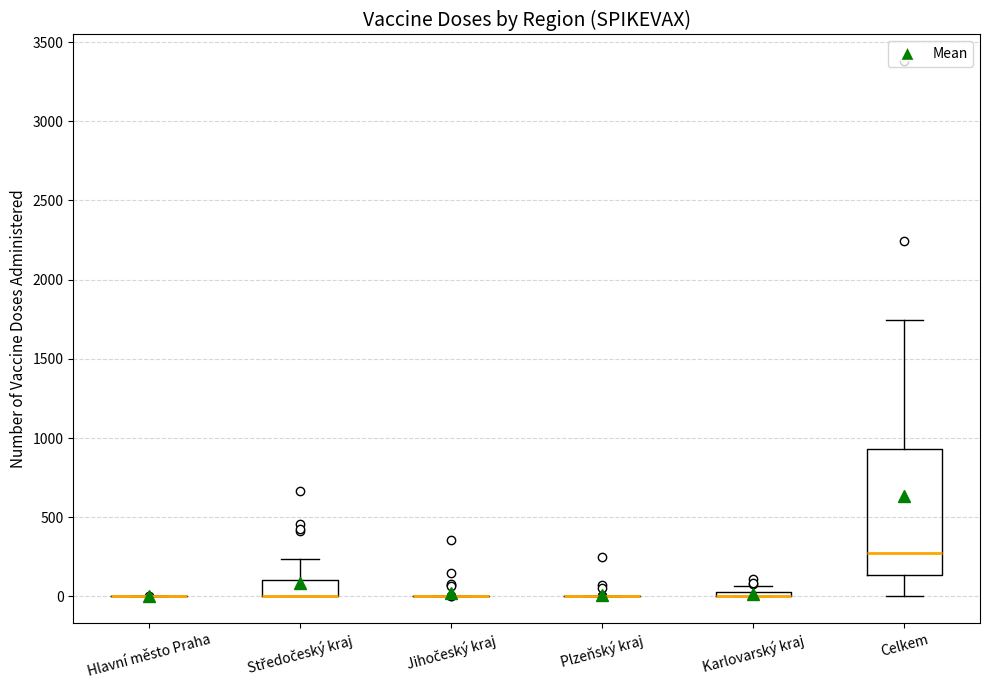

Where is the lower edge of the box for Karlovarský kraj on the y-axis? The values are not printed on the chart, so give them approximately, as read against the axis.

0